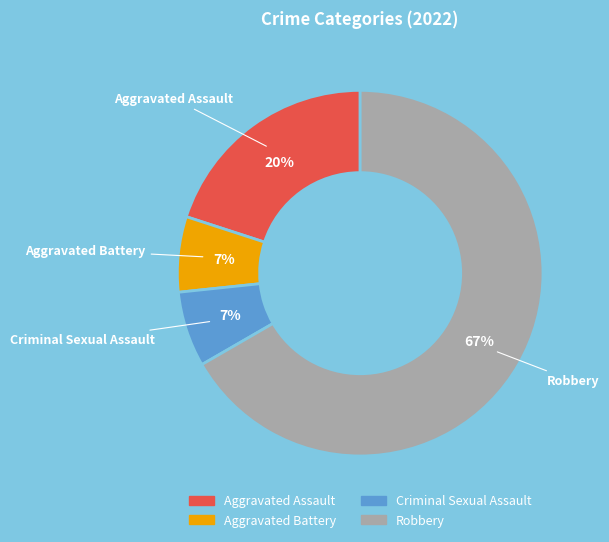

Count the number of slices in the pie.

4